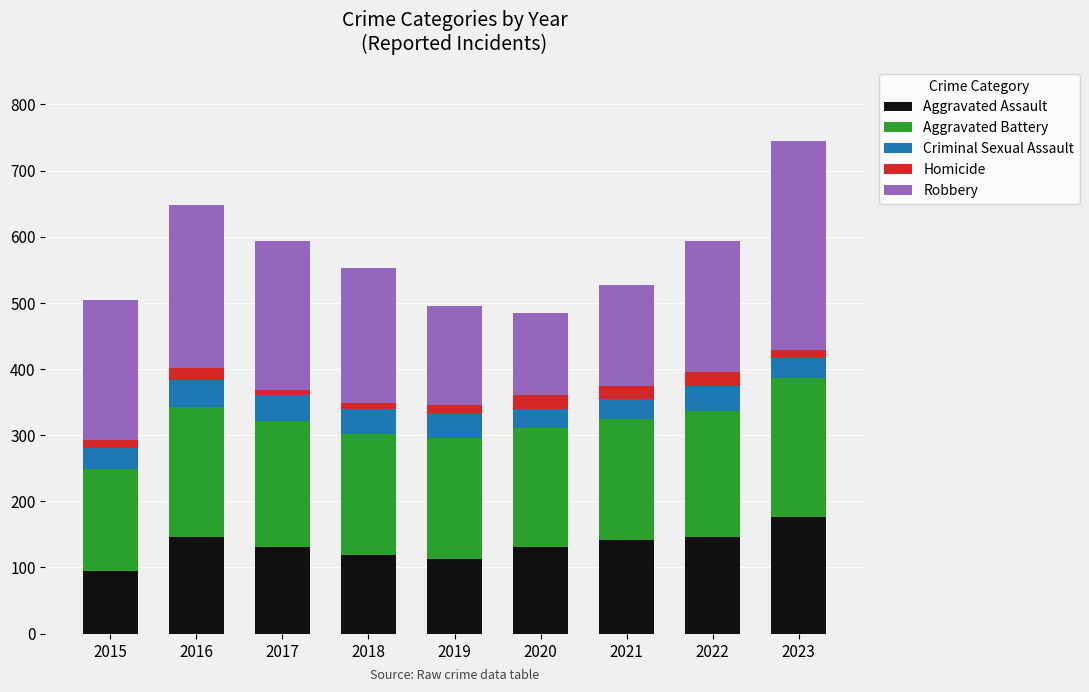

What are all the series names shown in the legend?

Aggravated Assault, Aggravated Battery, Criminal Sexual Assault, Homicide, Robbery